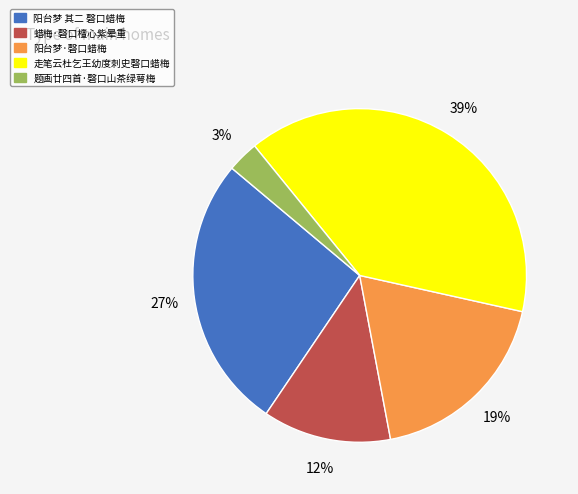

Count the number of slices in the pie.

5